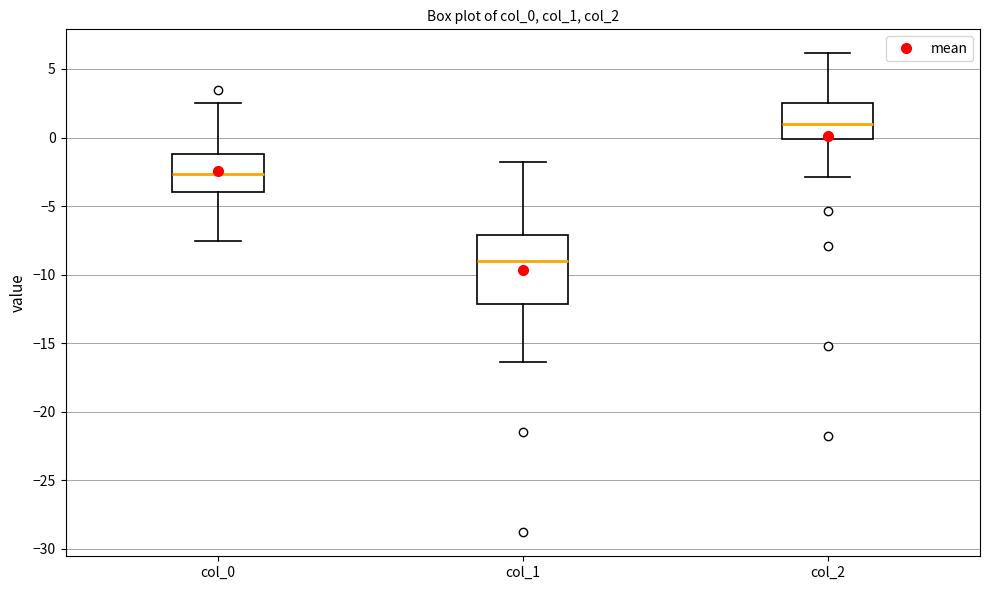

Which box's median line is the lowest?

col_1